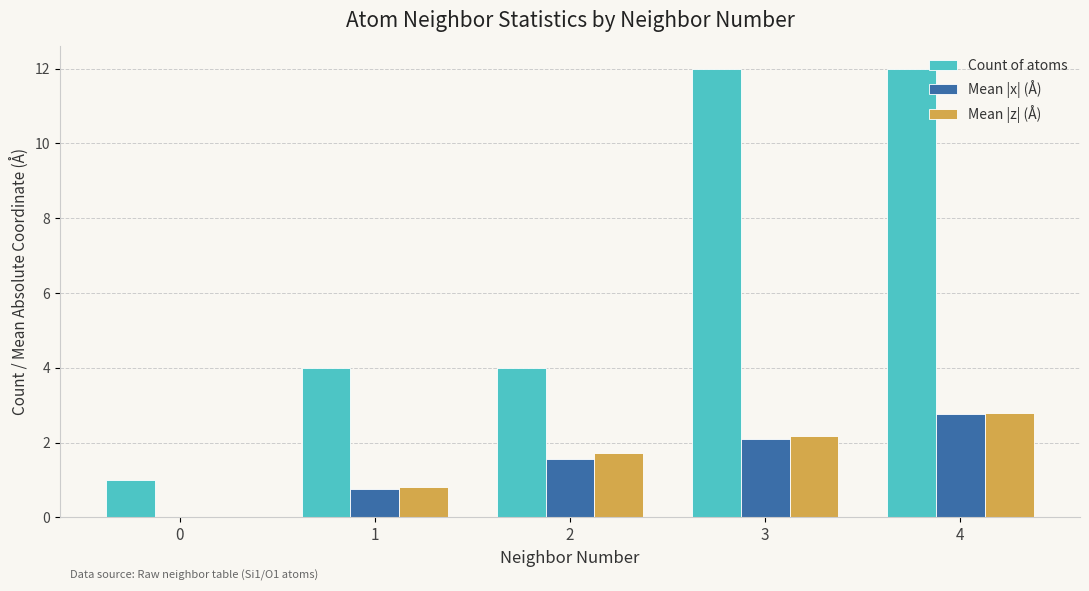

Reading left to right, transcribe all the data shown in this chart.

Count of atoms: 0=1.0	1=4.0	2=4.0	3=12.0	4=12.0
Mean |x| (Å): 0=0.0	1=0.8	2=1.6	3=2.1	4=2.8
Mean |z| (Å): 0=0.0	1=0.8	2=1.7	3=2.2	4=2.8